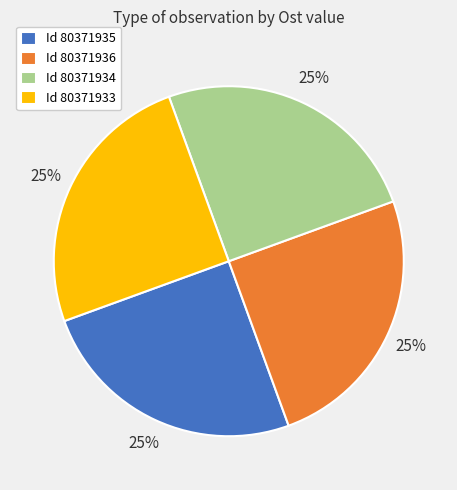

Is it true that Id 80371936 is 12% of the pie?

False